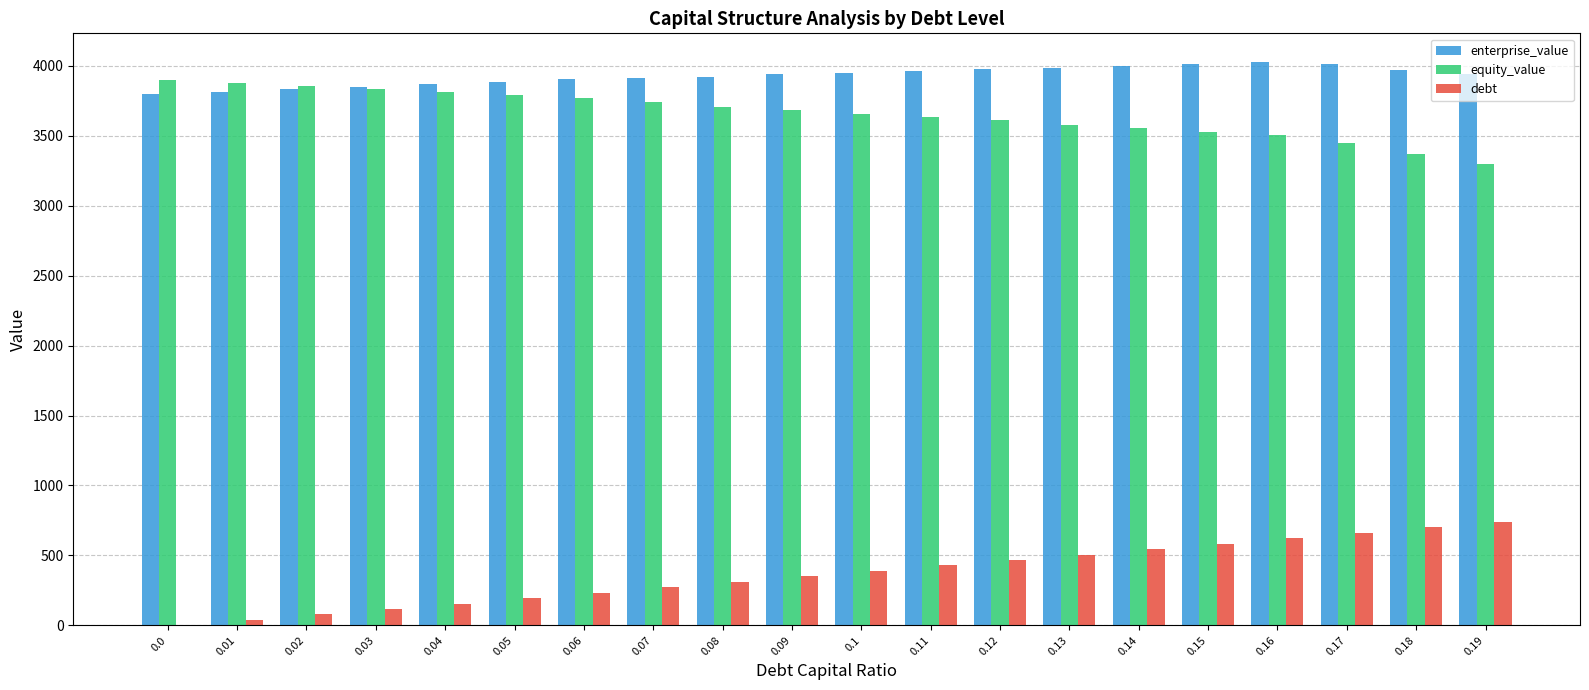

What is the maximum value shown in the chart?

4031.2